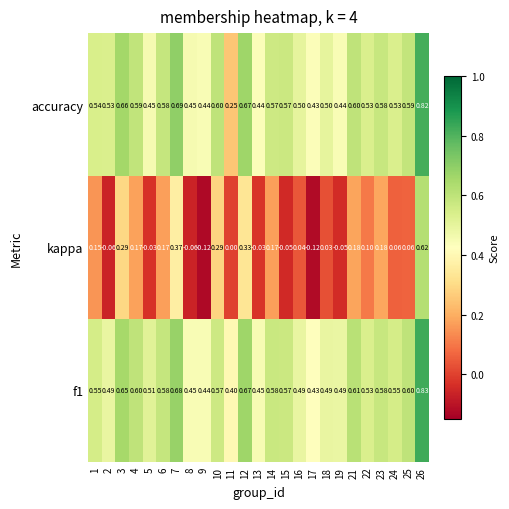

Which series changed the most between 10 and 13?

kappa